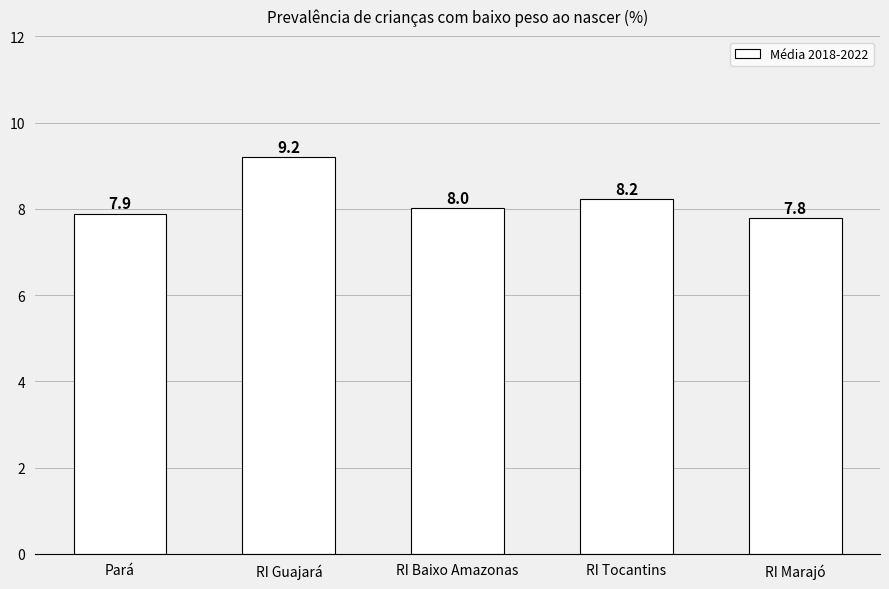

What is the difference between the maximum and second lowest values?

1.3